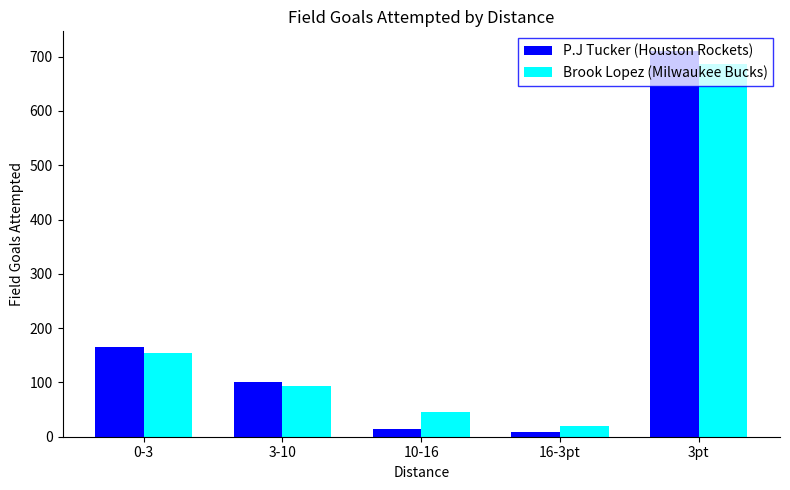

What is the label of the 2nd bar from the right?

16-3pt